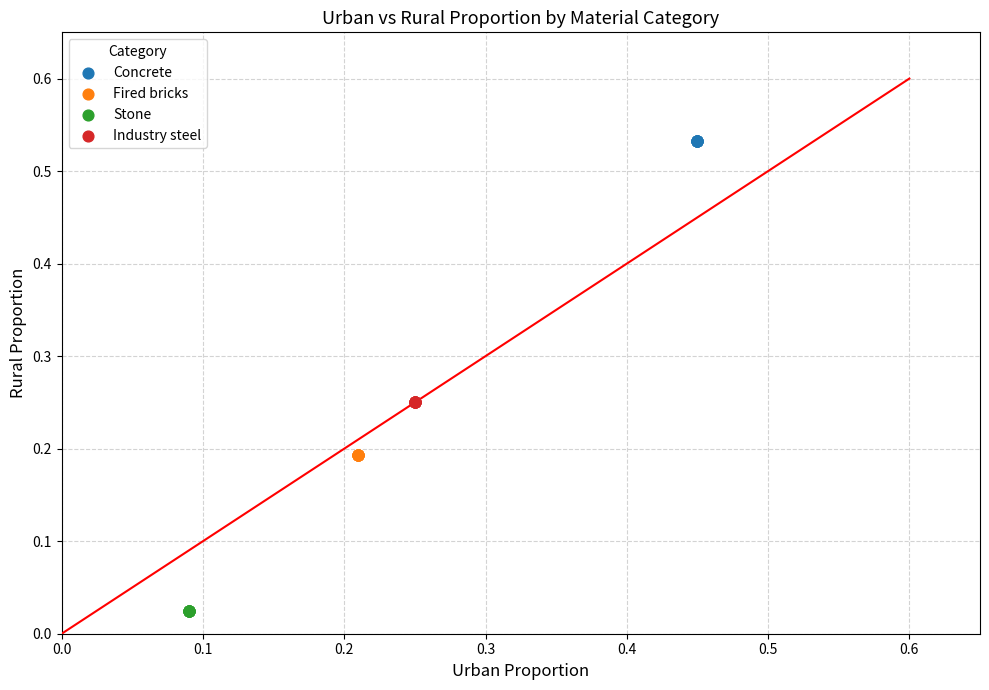

What are all the series names shown in the legend?

Concrete, Fired bricks, Stone, Industry steel